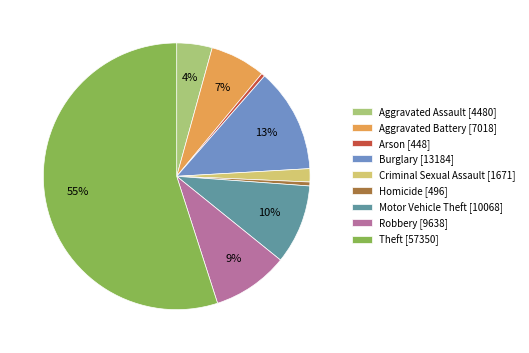

Between Motor Vehicle Theft [10068] and Burglary [13184], which is larger?

Burglary [13184]